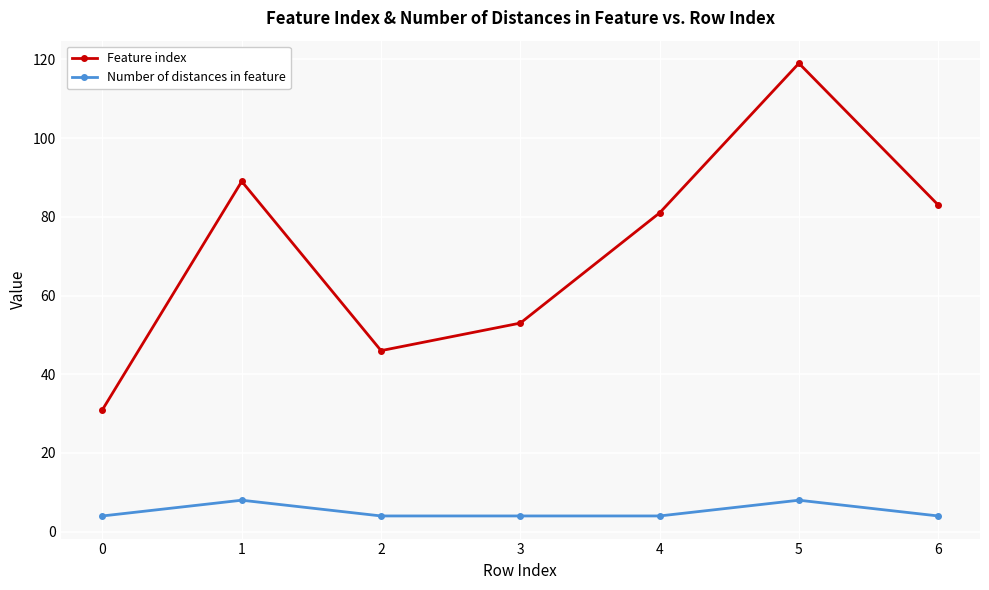

What is the highest value of the Number of distances in feature series?

8